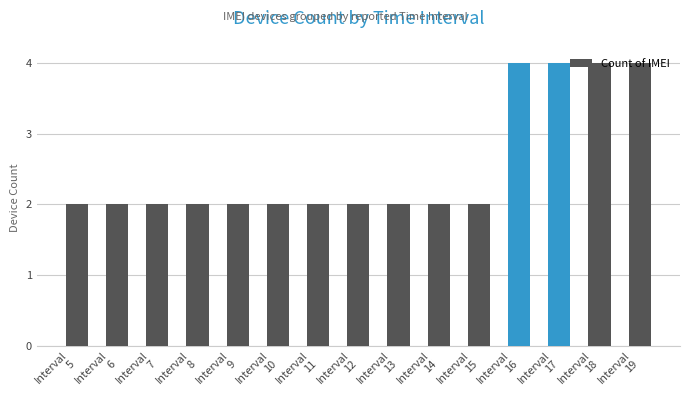

Reading left to right, what are all the values shown in this chart?

2	2	2	2	2	2	2	2	2	2	2	4	4	4	4